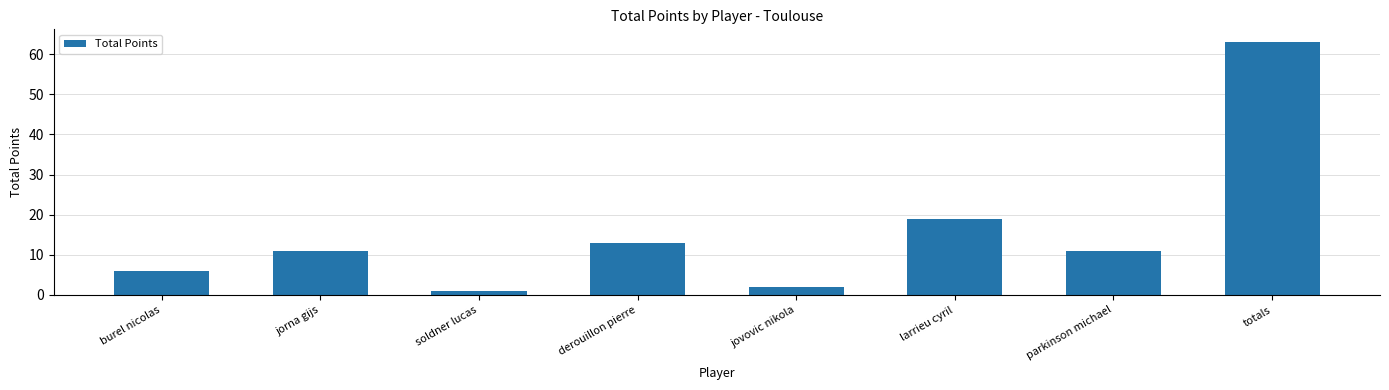

Is it true that the value at burel nicolas is 6?

True